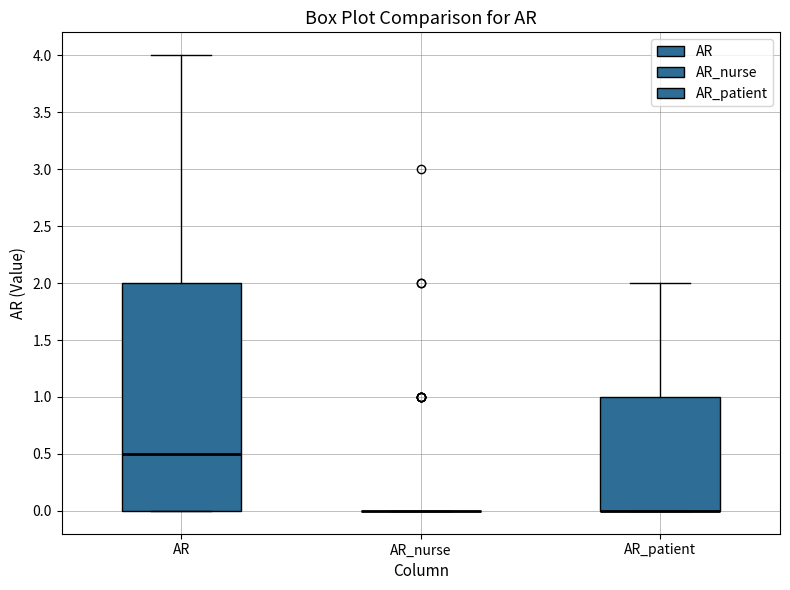

Comparing the boxes themselves (not the whiskers), which one is the tallest?

AR